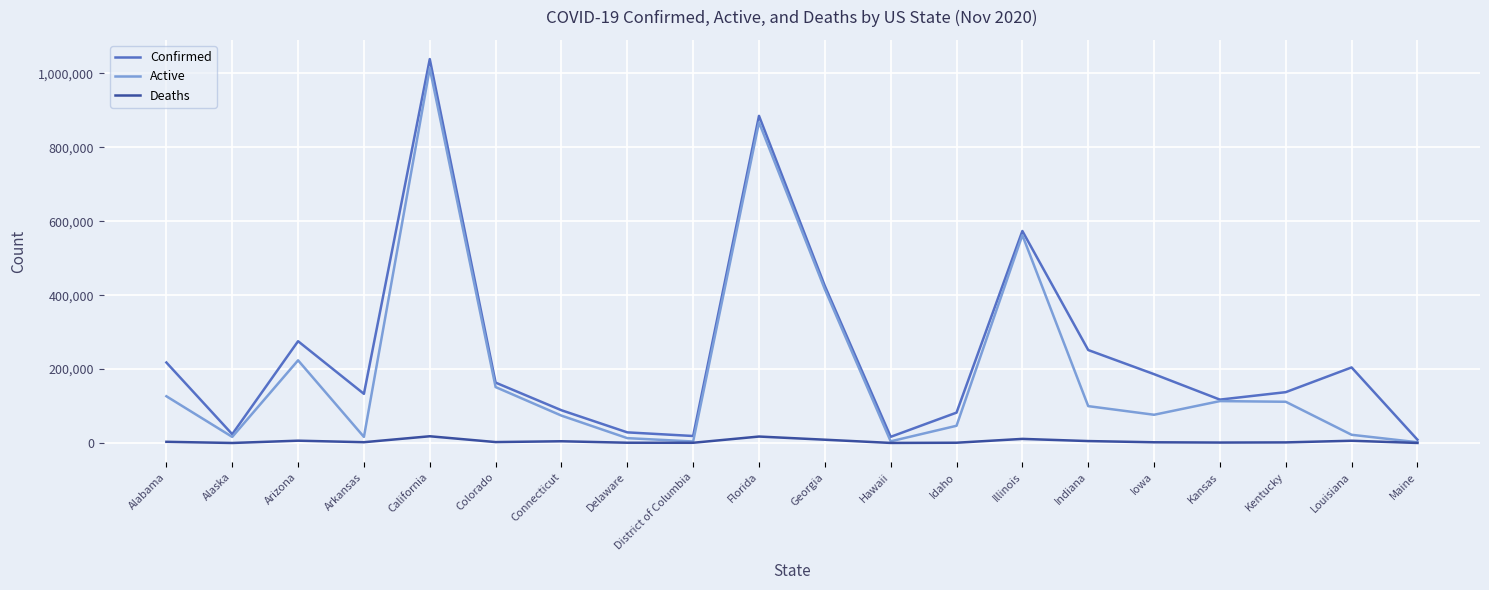

The value of Active at Colorado is 151343. True or false?

True